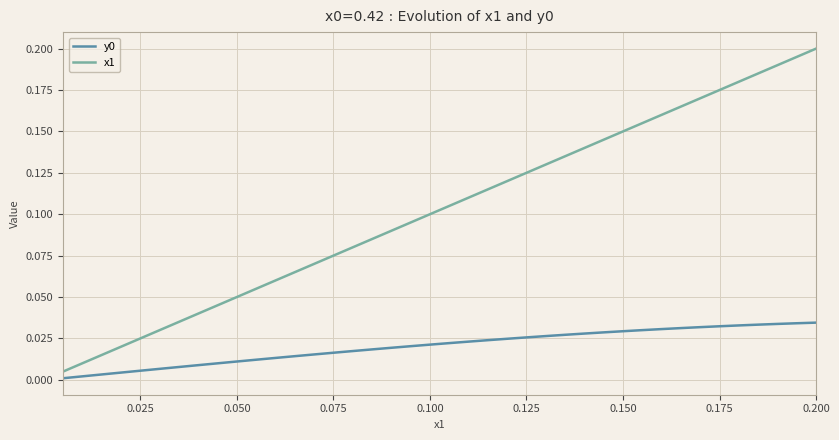

Does the chart have visible grid lines?

Yes